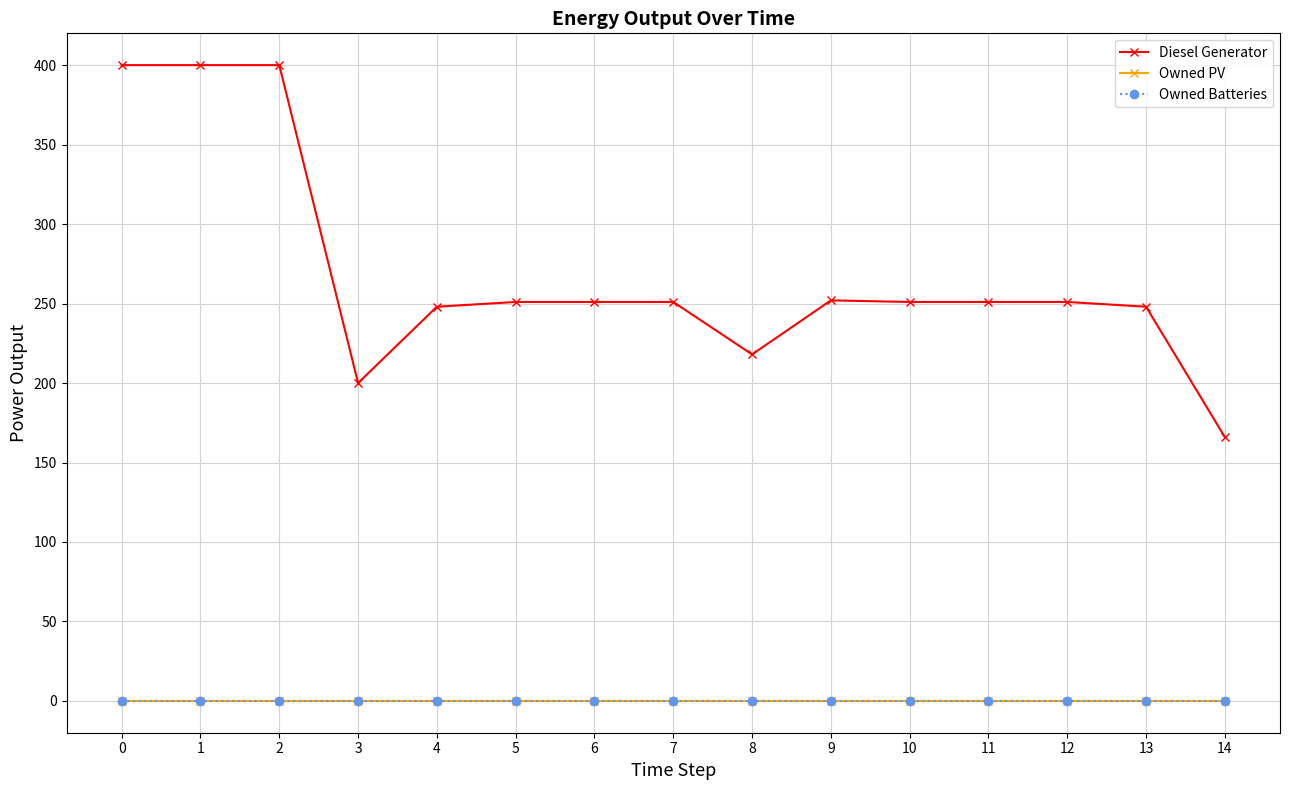

Rank the series at 3 from lowest to highest value.

Owned PV, Owned Batteries, Diesel Generator